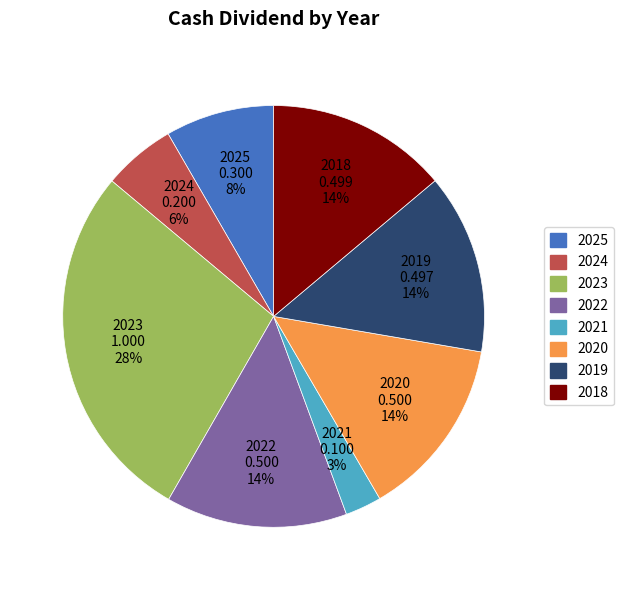

How many segments does this pie chart have?

8